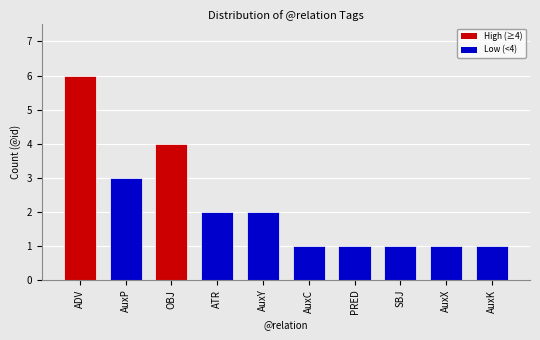

How many values are below 2?

5